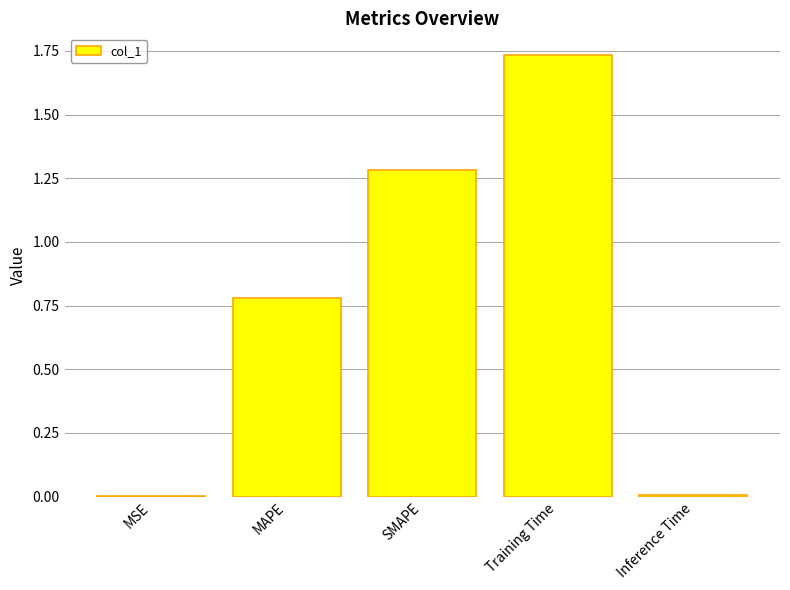

Which category has the highest value across all series?

Training Time